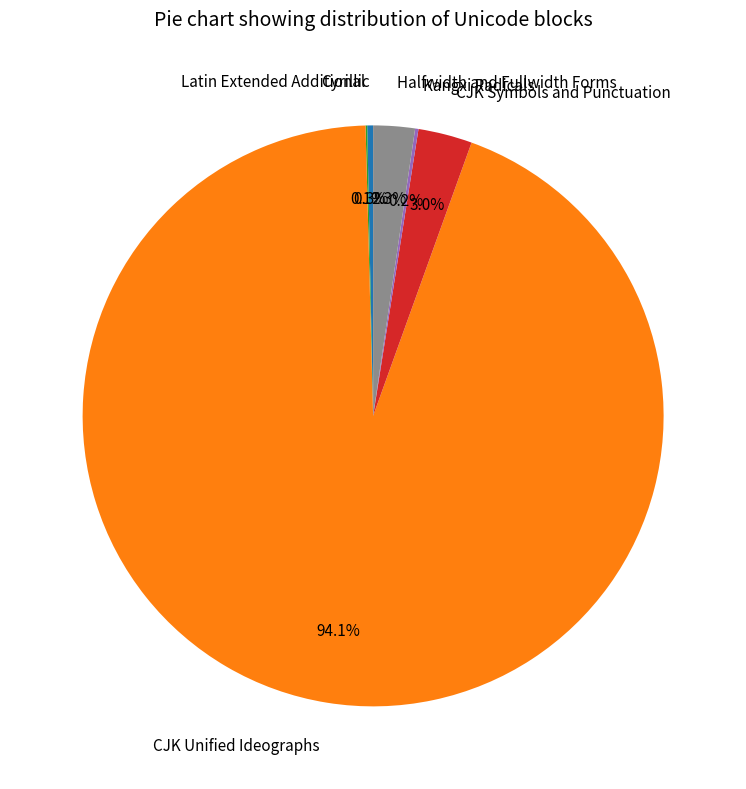

Which category accounts for the majority?

CJK Unified Ideographs